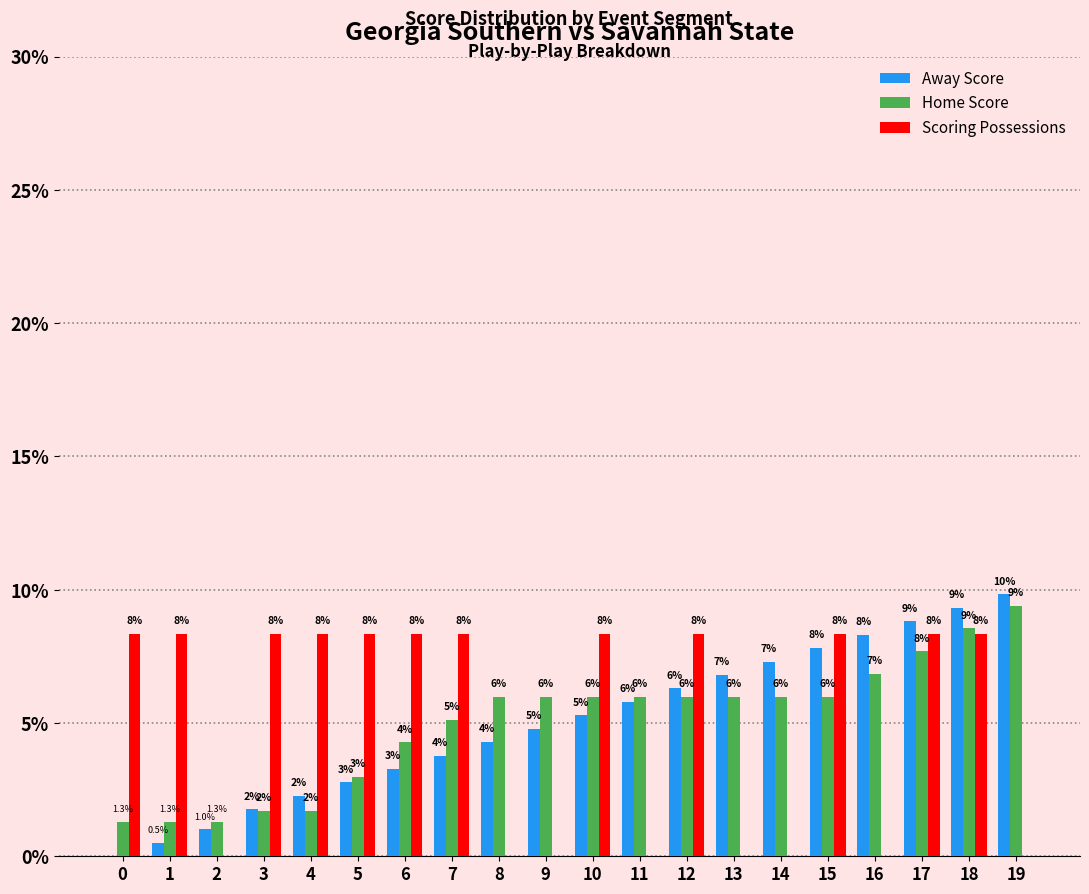

Which has a higher value, 18 or 12?

18